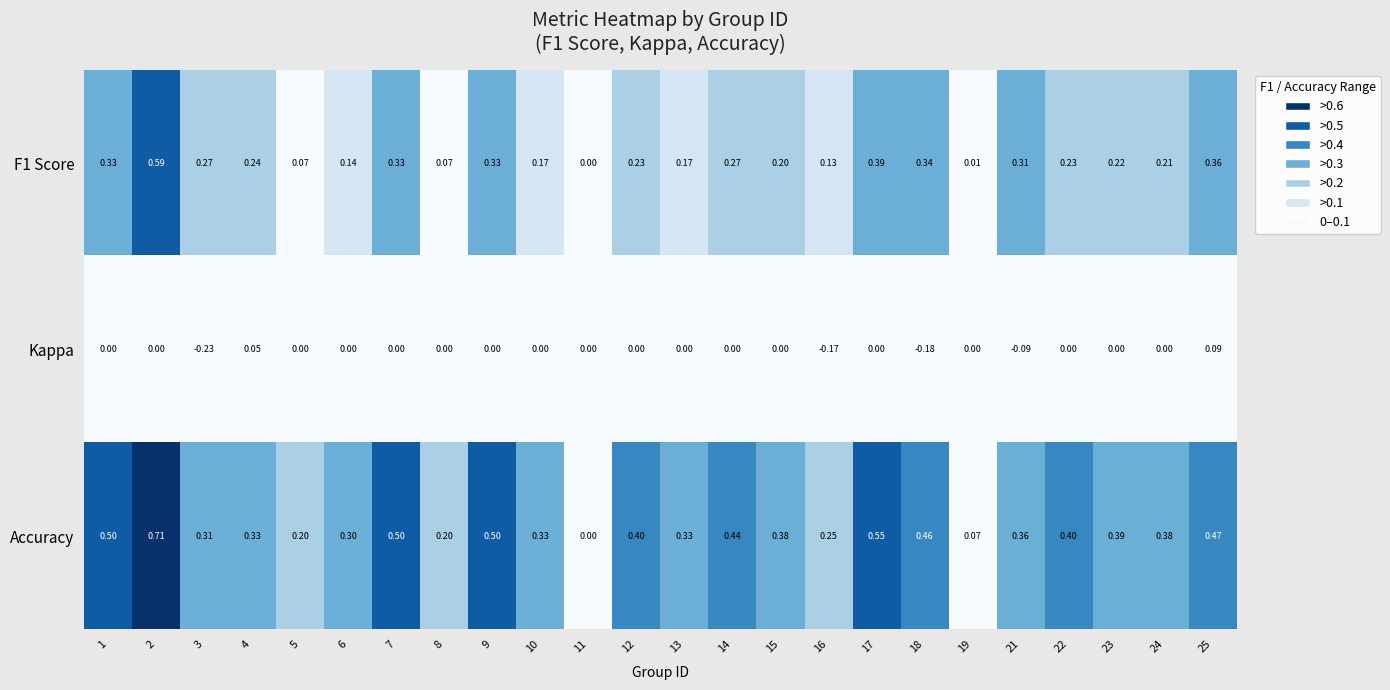

List the series in order of their overall mean, highest first.

Accuracy, F1 Score, Kappa